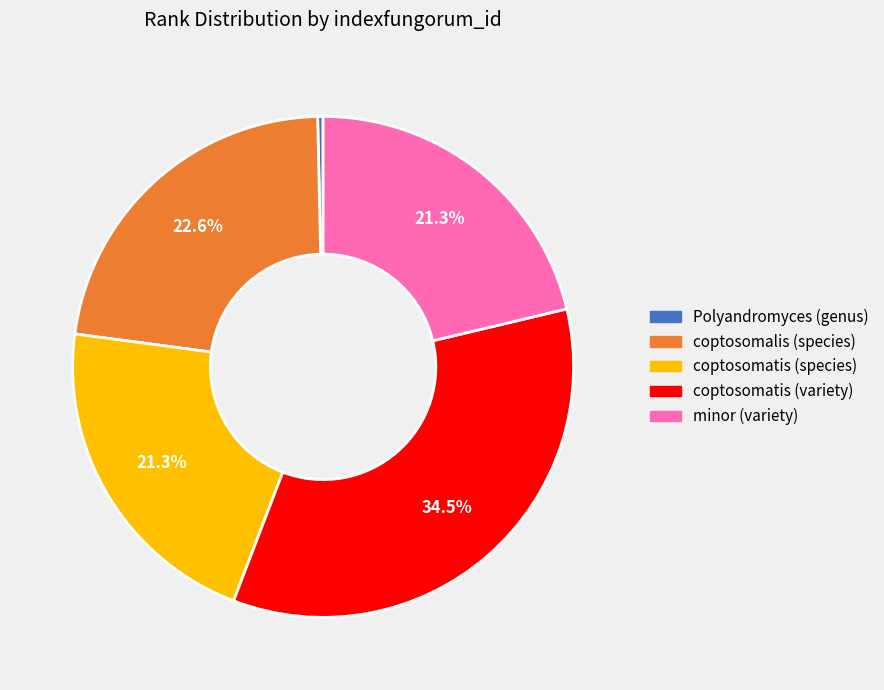

Which has a higher value, coptosomalis (species) or Polyandromyces (genus)?

coptosomalis (species)